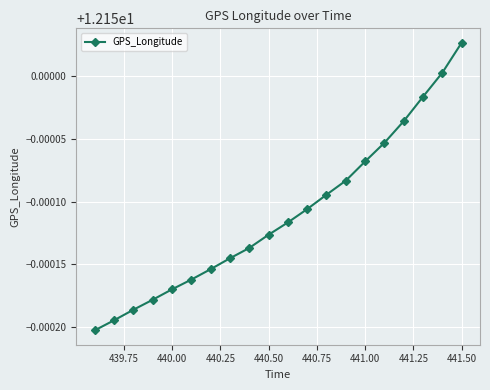

How many values are between 12 and 13?

20